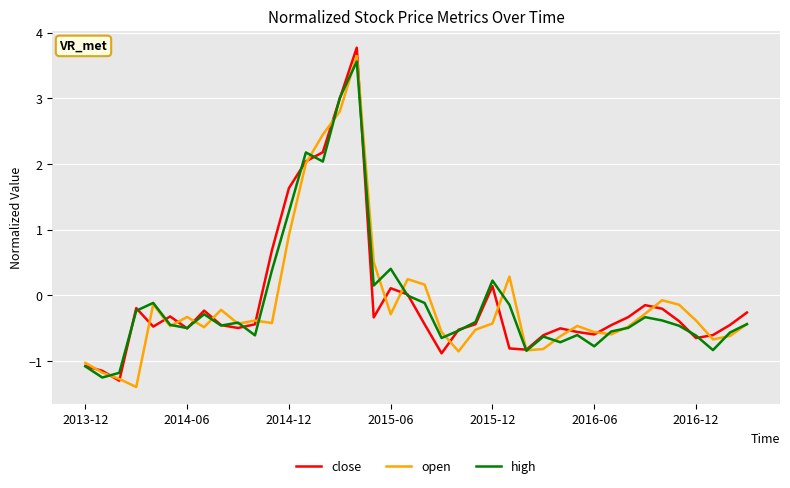

What is the smallest value displayed?

-1.4